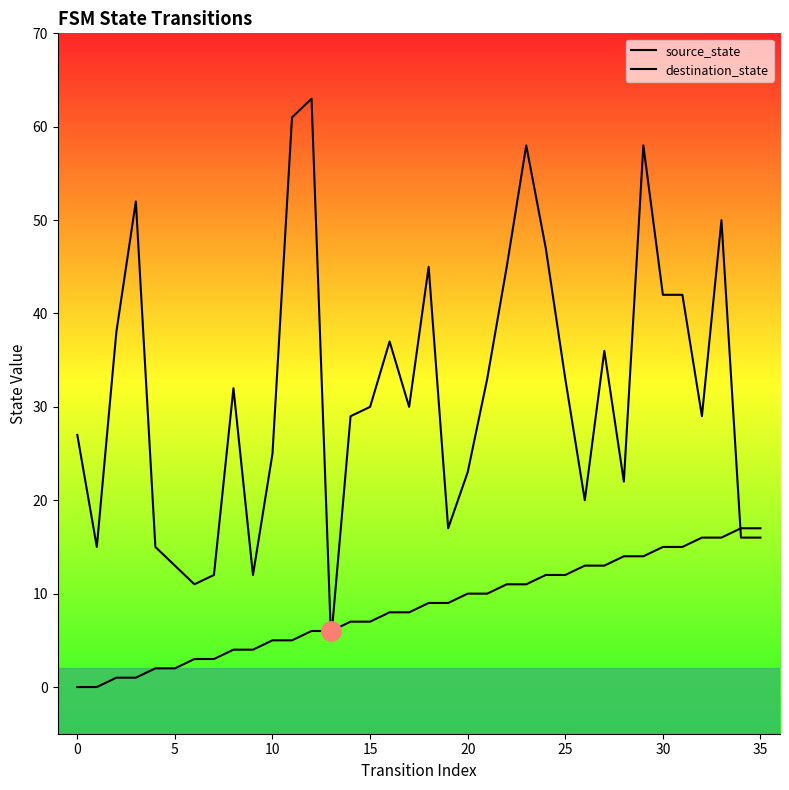

Does the chart display data point markers on the line(s)?

No